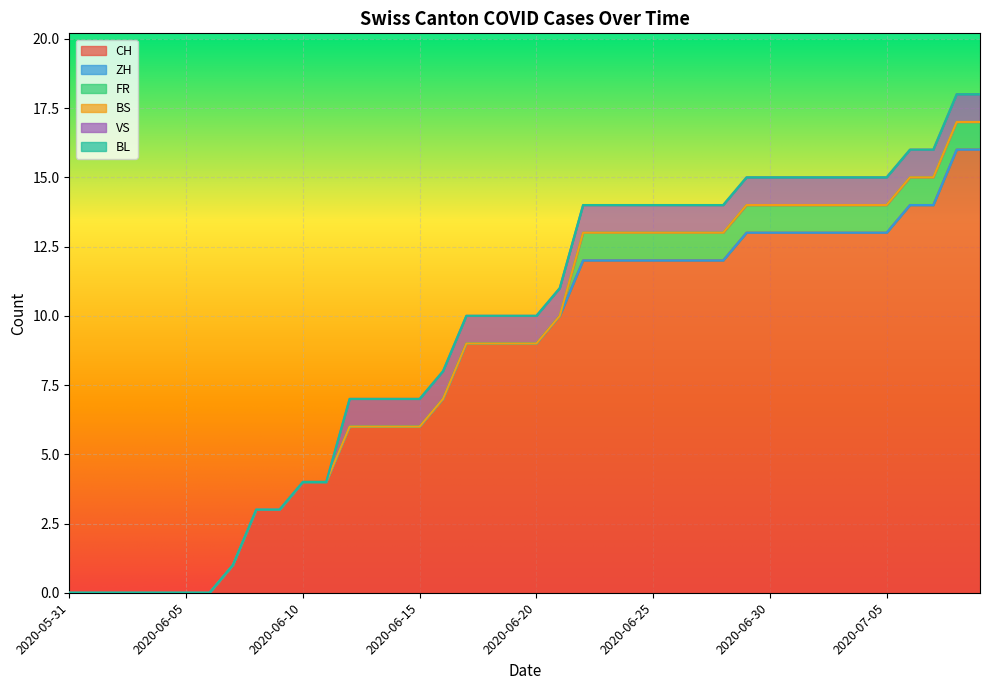

What is the highest value of the FR series?

1